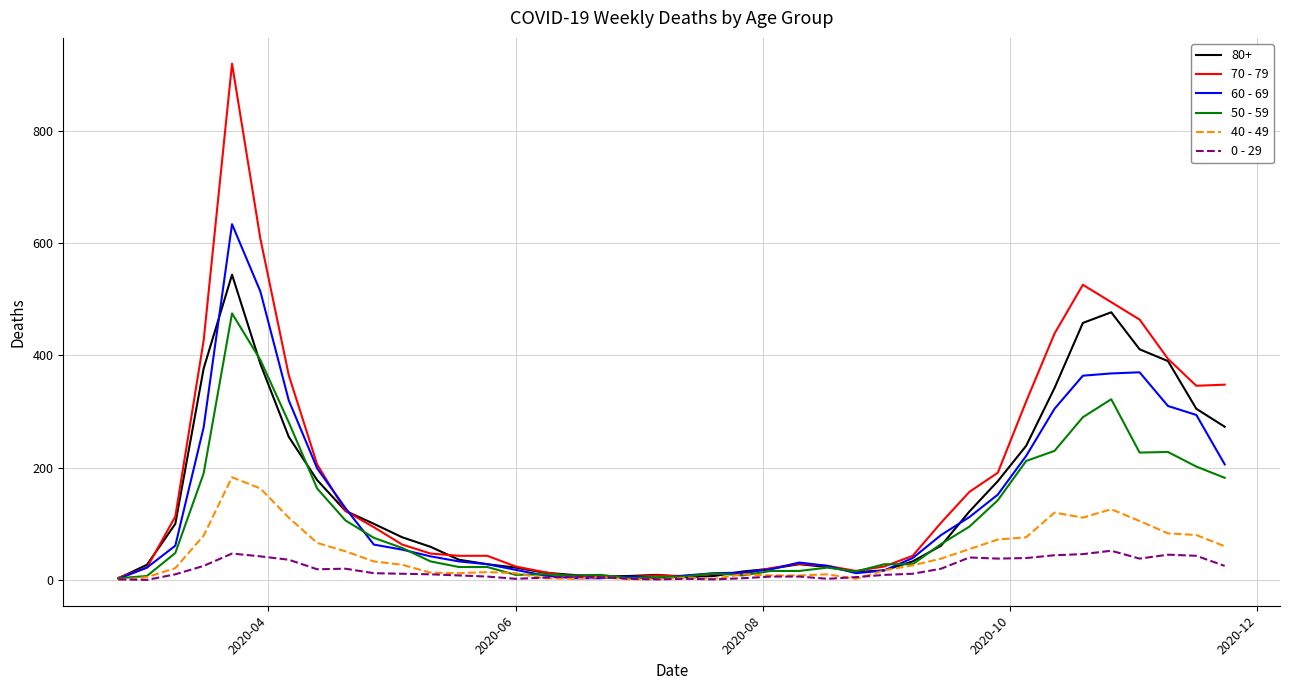

What is the maximum value shown in the chart?

920